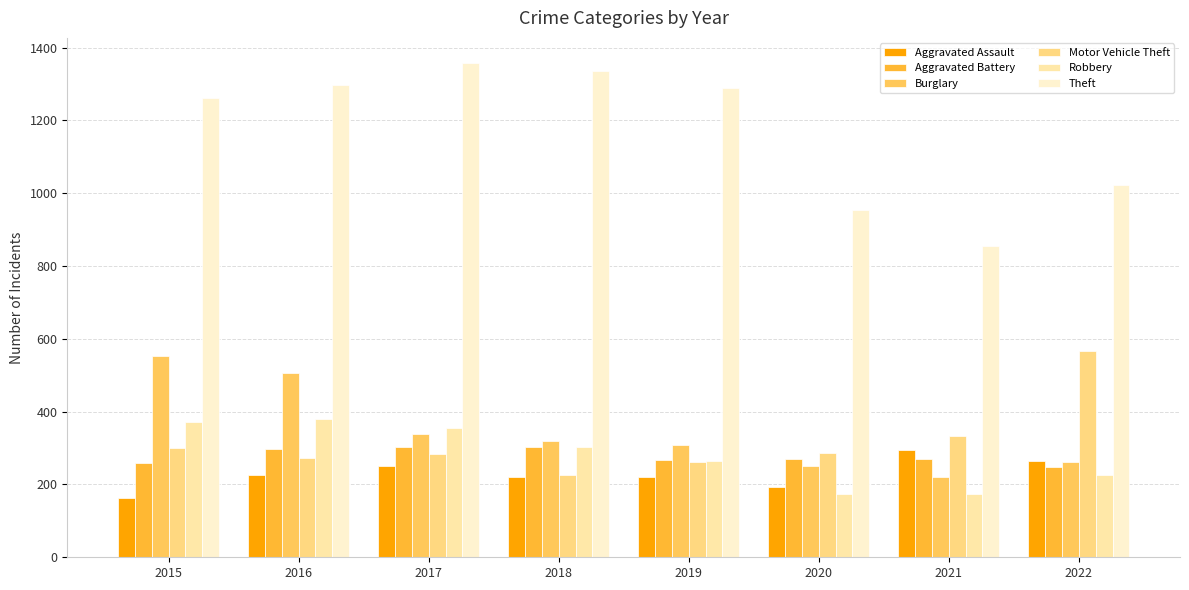

What is the smallest value displayed?

164